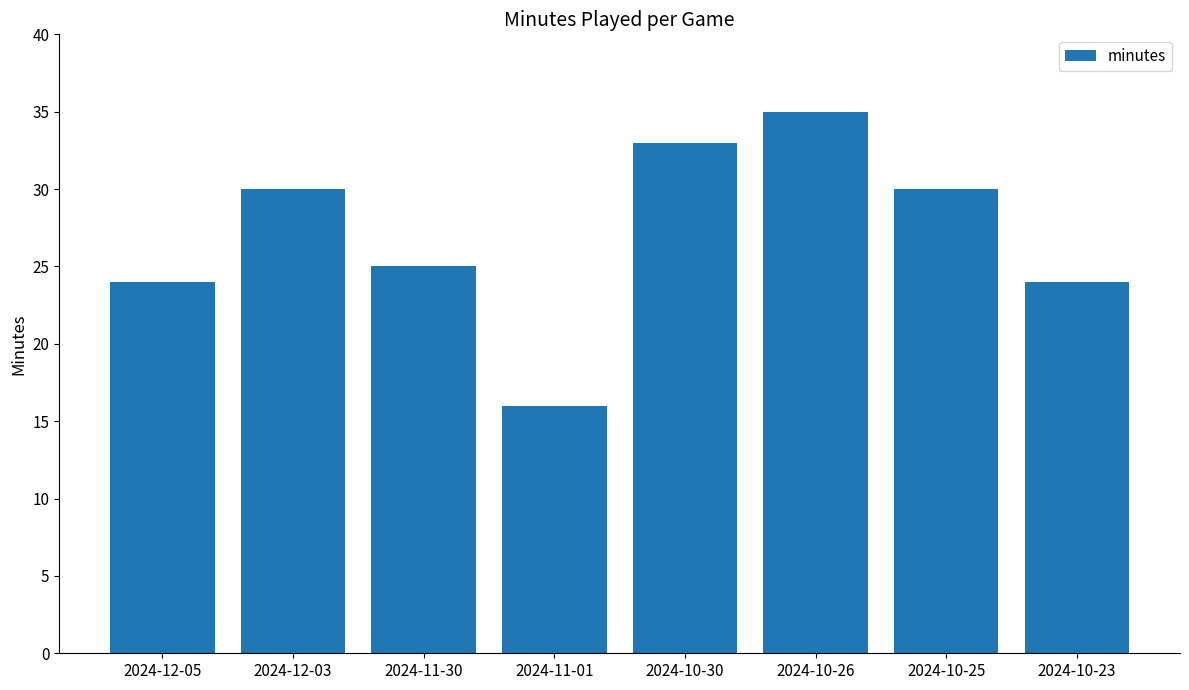

The value at 2024-11-01 is 5. True or false?

False